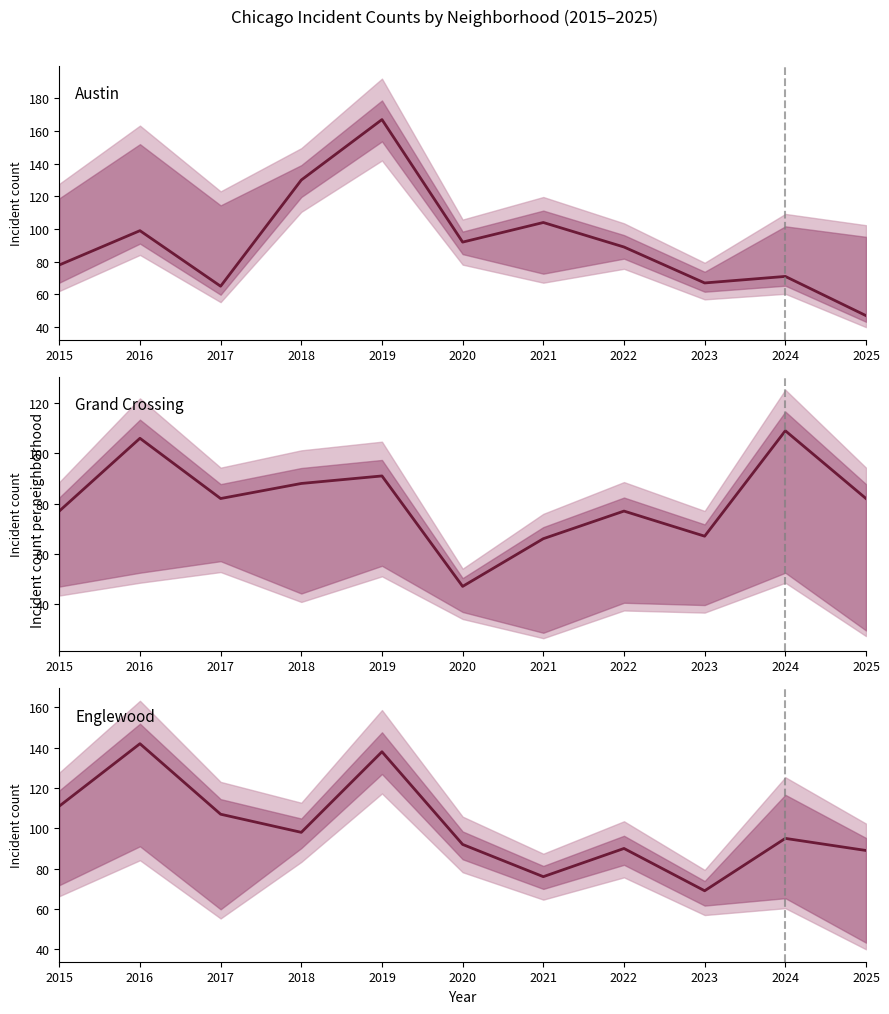

Between which two adjacent categories do Englewood and Austin first intersect?

2017 and 2018